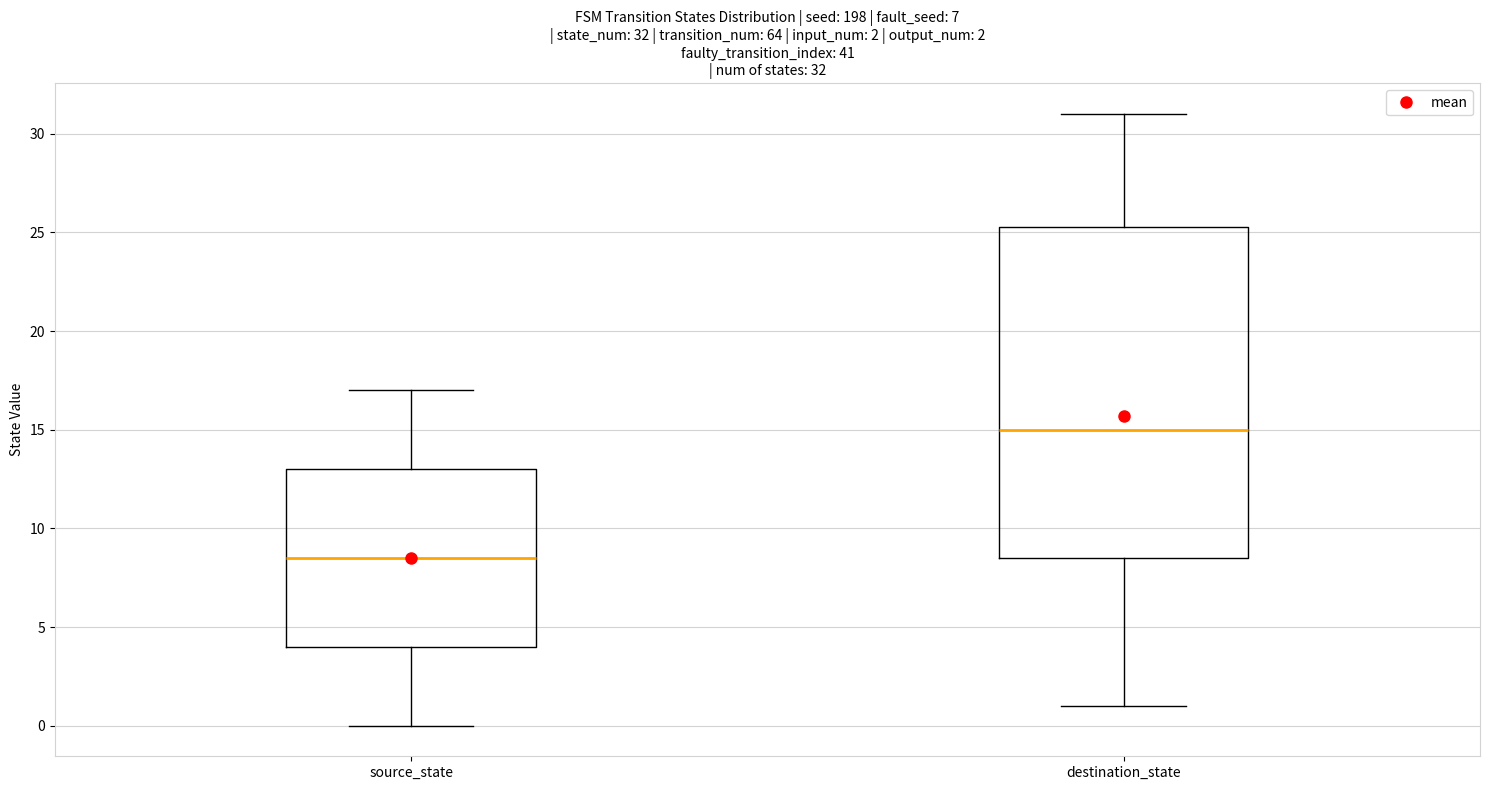

Which box is the tallest, from its lower edge to its upper edge?

destination_state